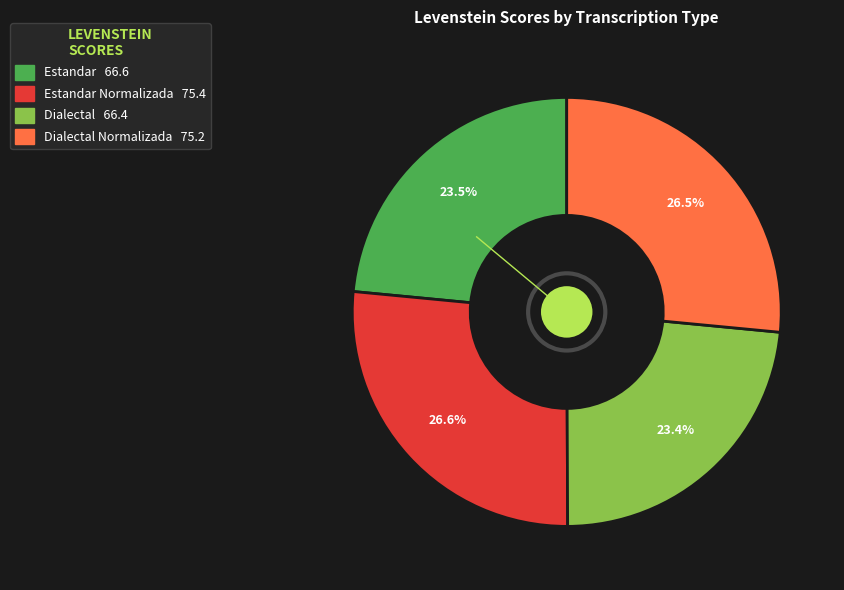

Is there any slice that represents more than half of the pie?

No